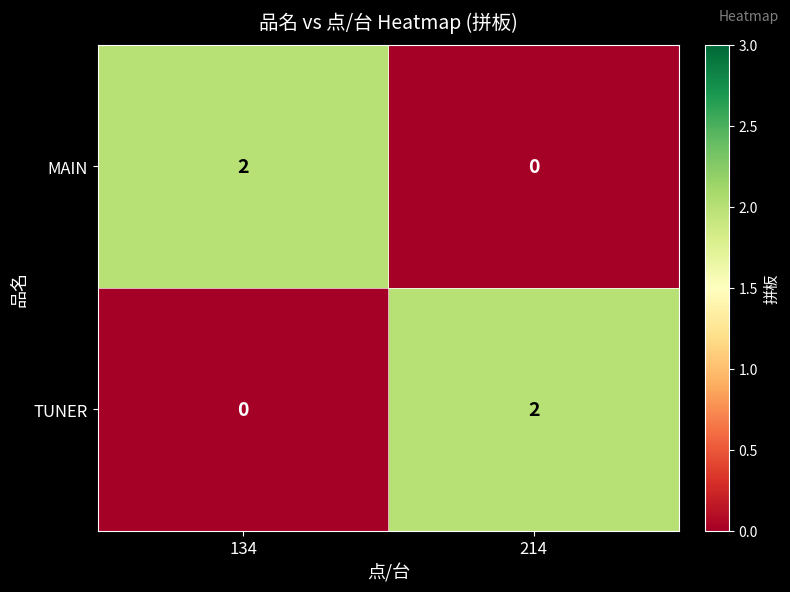

The value of MAIN at 214 is 1. True or false?

False